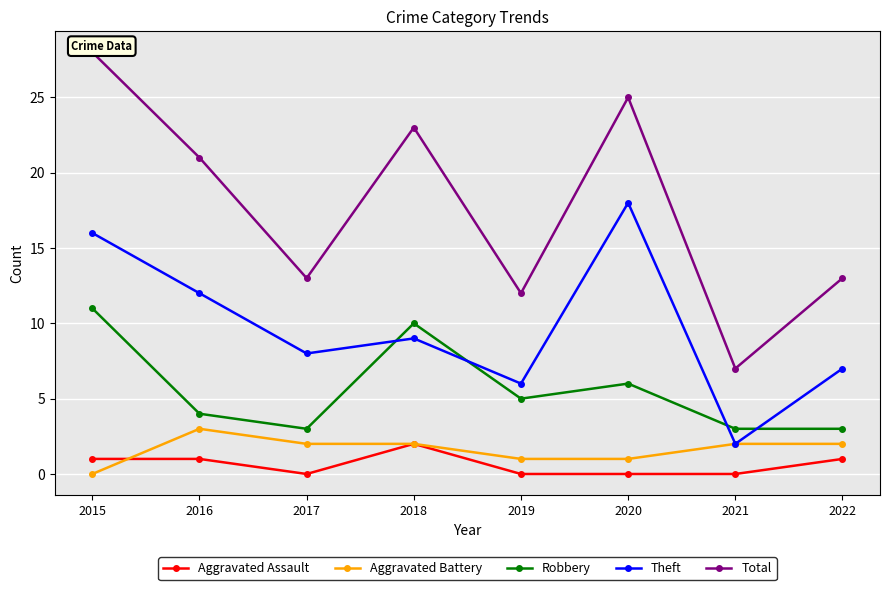

How many distinct data groups are displayed?

5